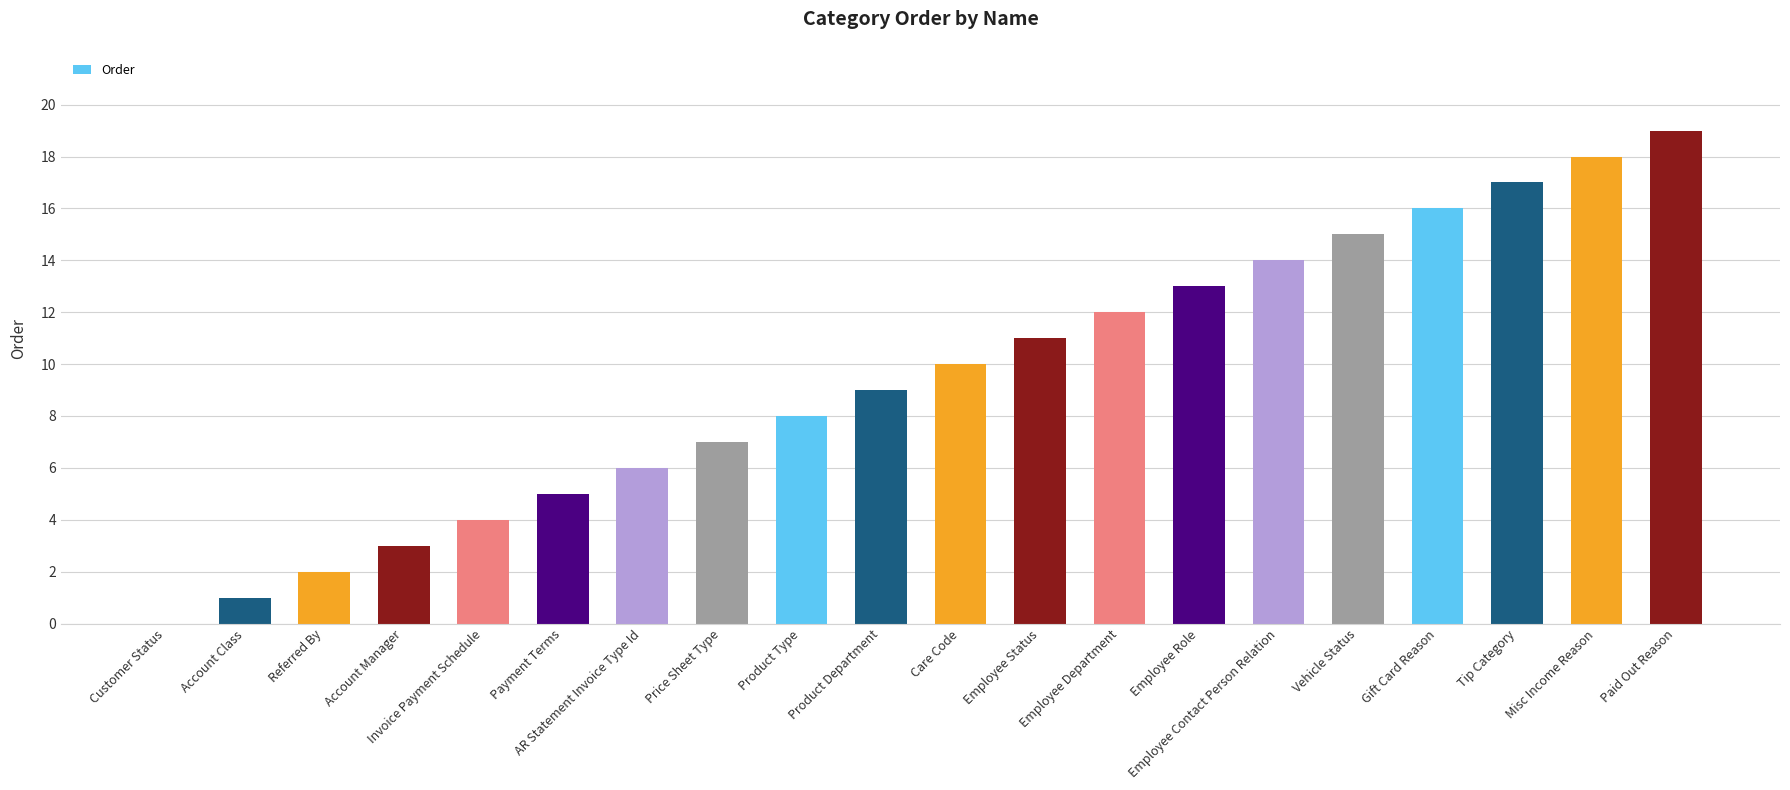

How many values are above zero?

19